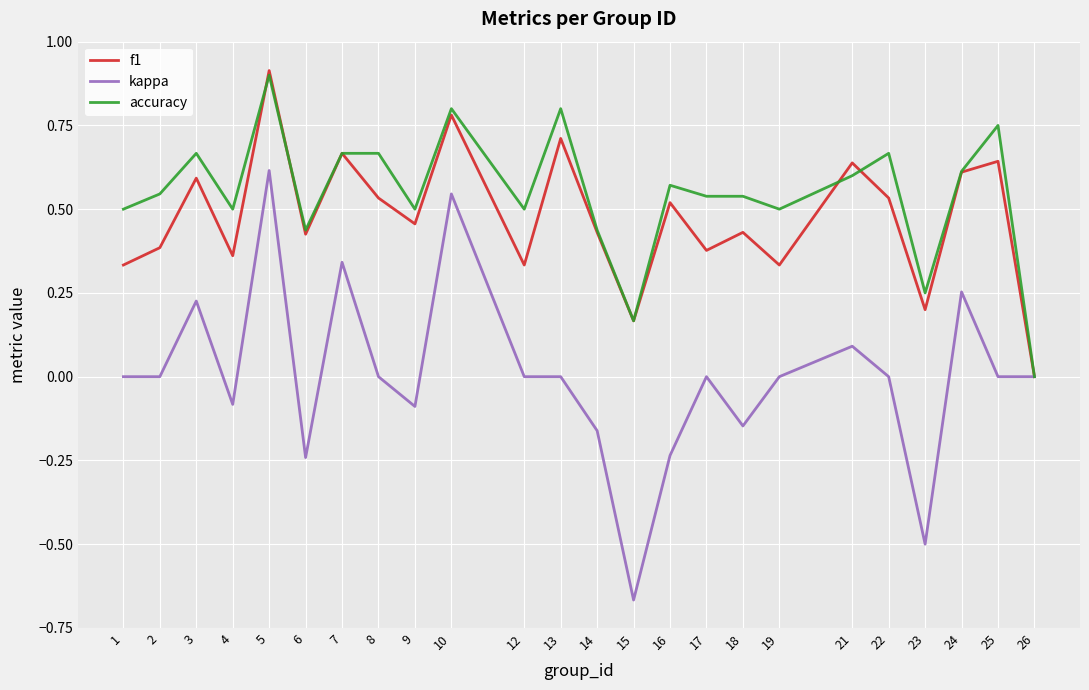

Between 23 and 26, which series saw the biggest shift?

kappa